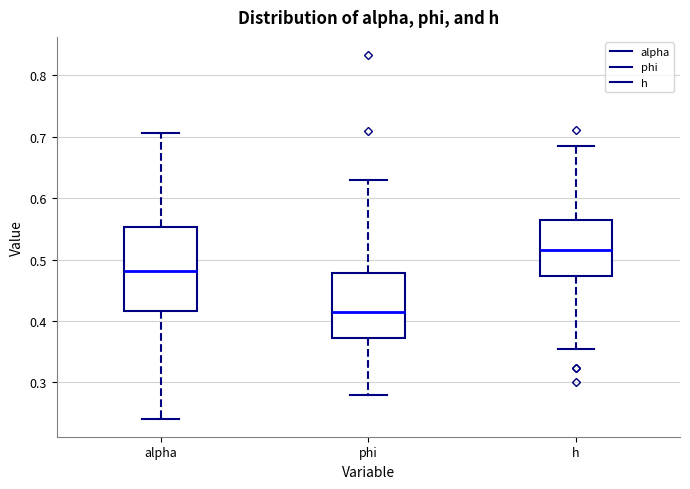

Which box's median line is the highest?

h